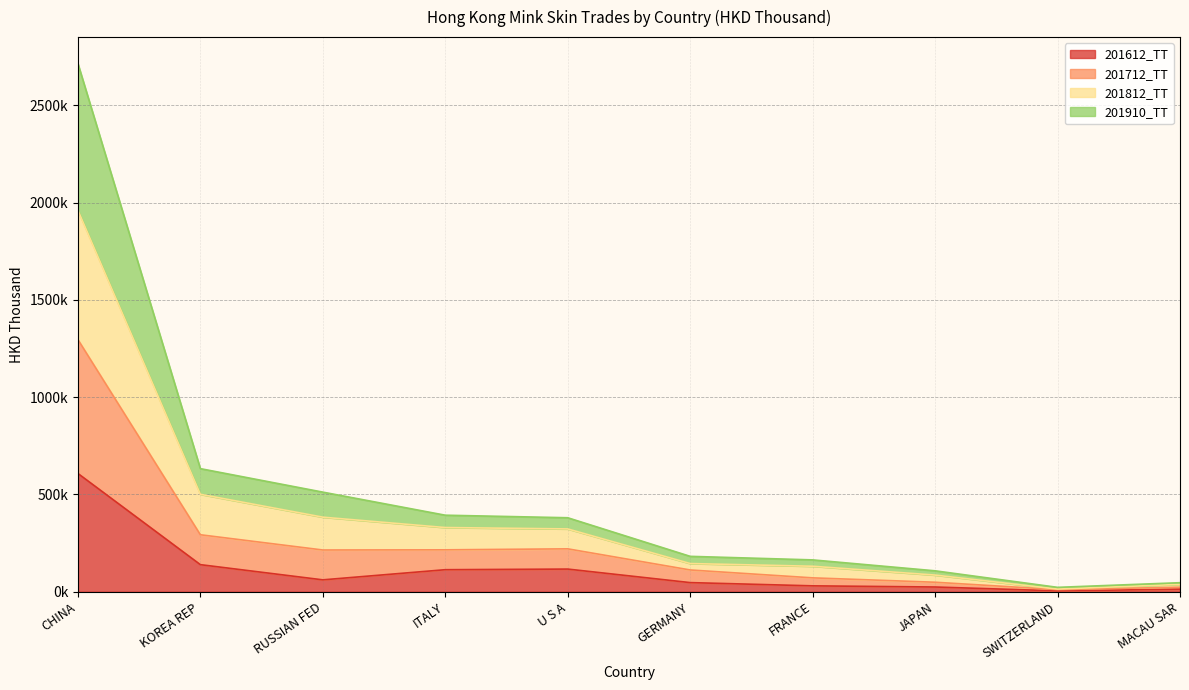

What is the label of the 2nd point from the right?

SWITZERLAND